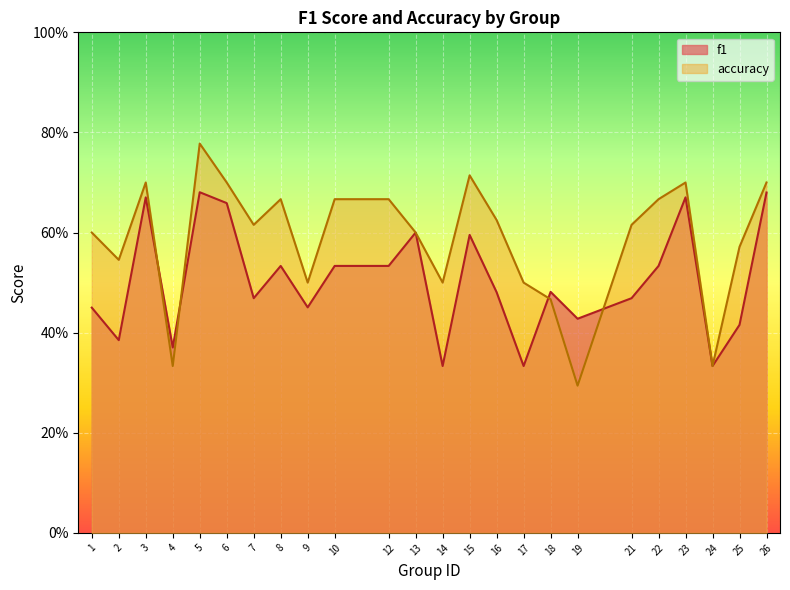

What is the value of the f1 point at the 5th from the left?

0.7